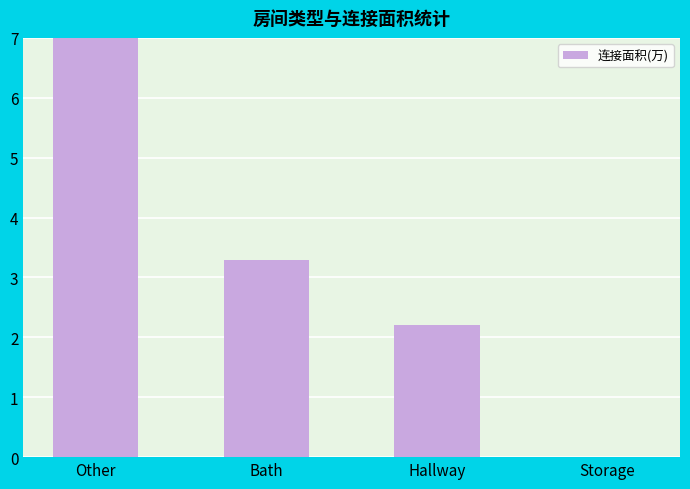

What is the label of the 1st bar from the left?

Other